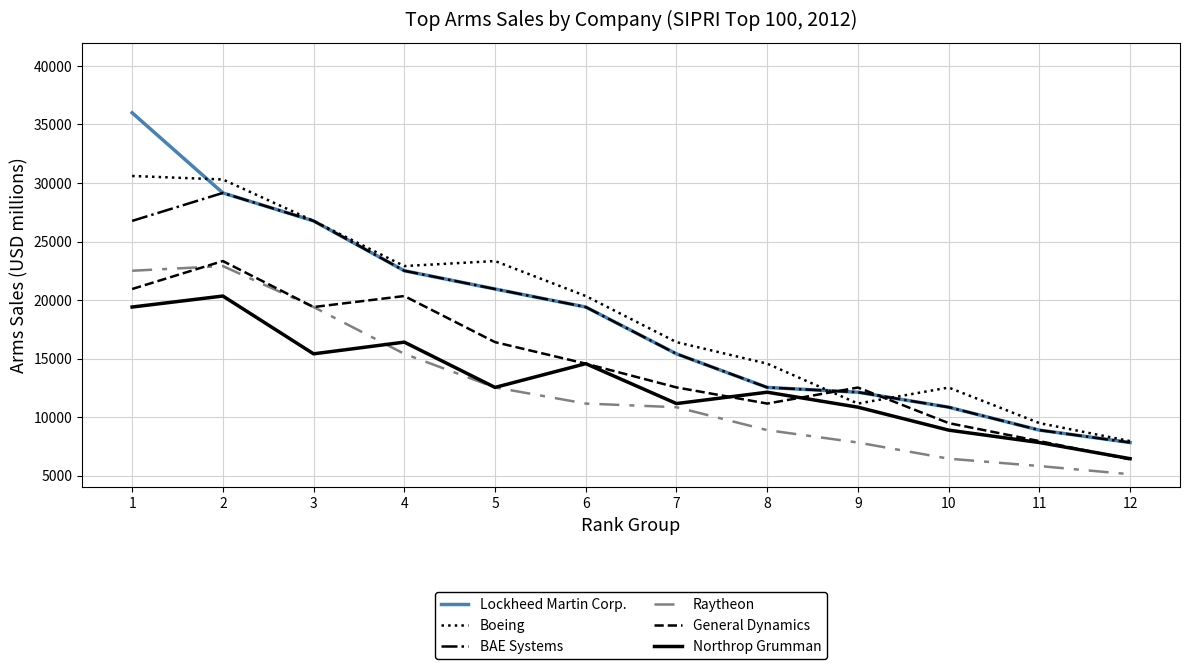

Between 5 and 8, which series saw the biggest shift?

Boeing